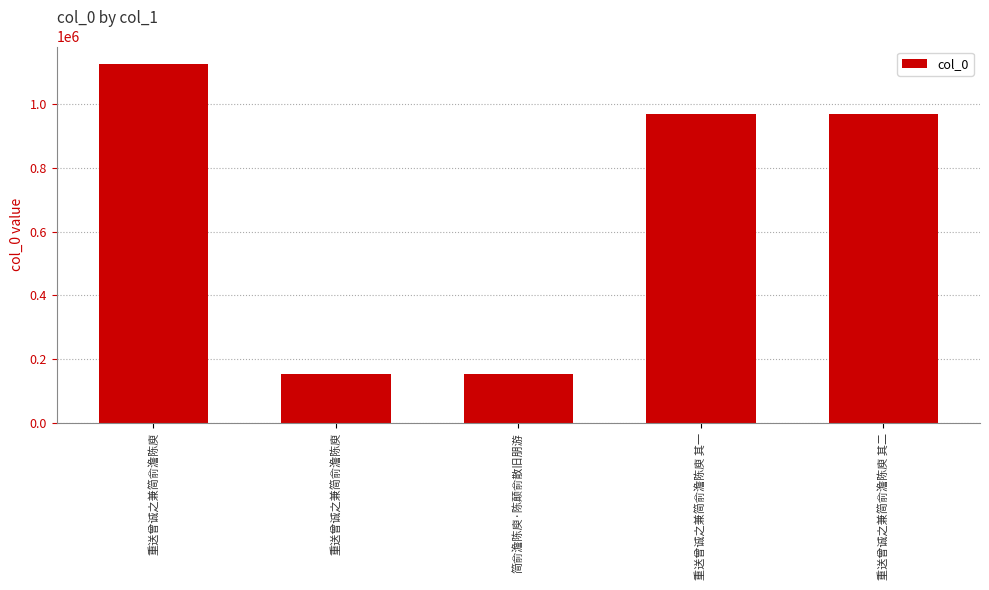

Are the bars horizontal?

No